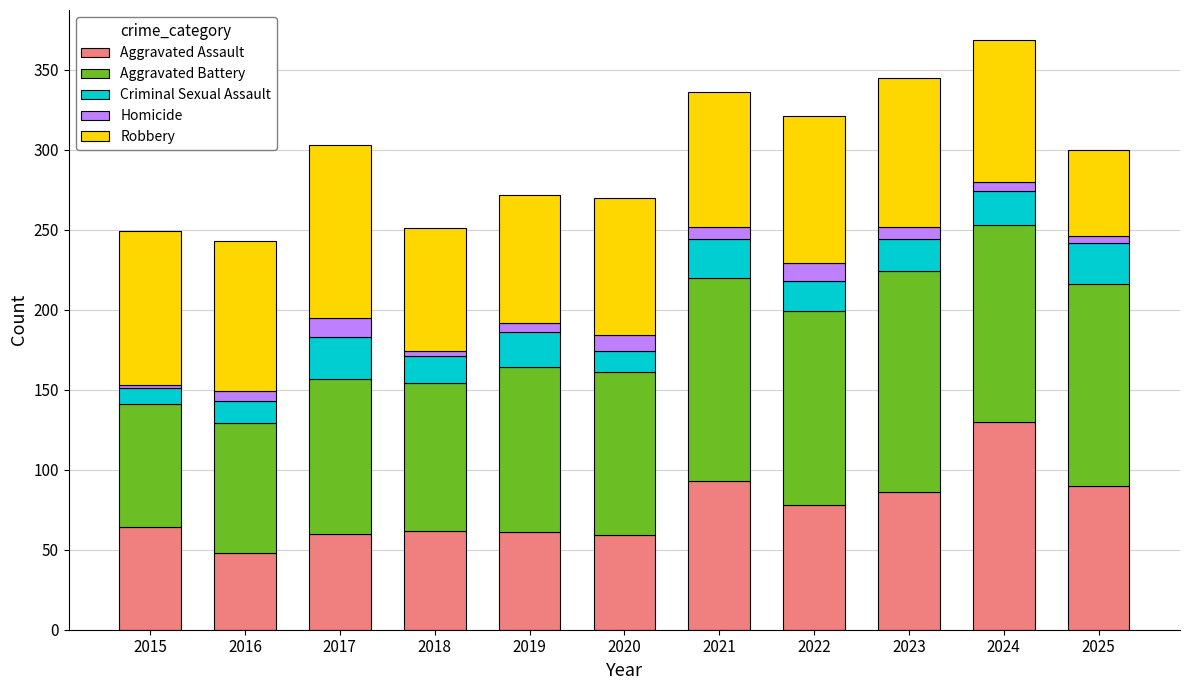

What is the average value of the Aggravated Assault series?

76